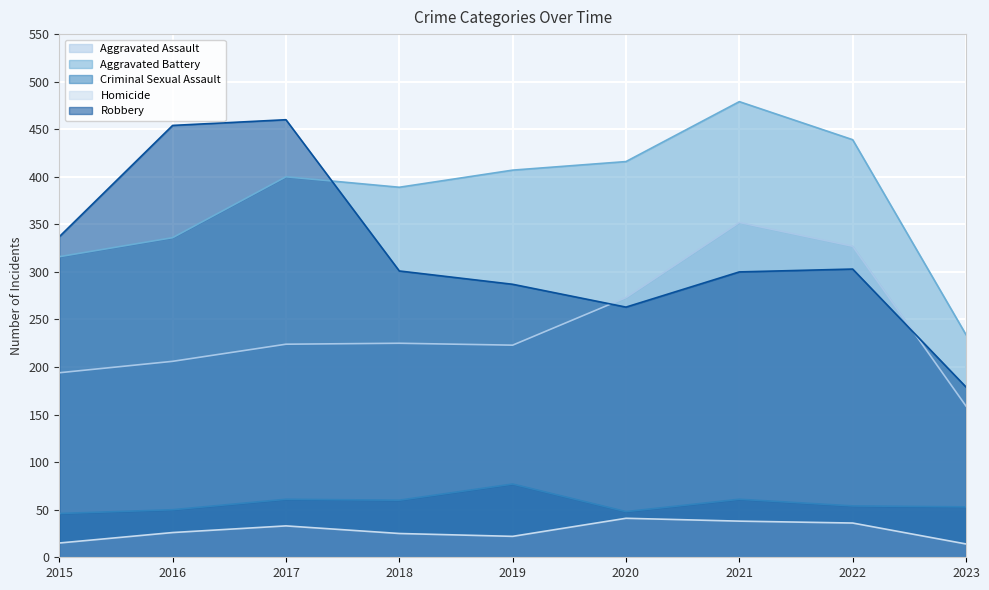

Reading right to left, transcribe all the data shown in this chart.

Aggravated Assault: 2023=159	2022=327	2021=352	2020=273	2019=223	2018=225	2017=224	2016=206	2015=194
Aggravated Battery: 2023=234	2022=439	2021=479	2020=416	2019=407	2018=389	2017=400	2016=336	2015=316
Criminal Sexual Assault: 2023=53	2022=54	2021=61	2020=48	2019=77	2018=60	2017=61	2016=50	2015=46
Homicide: 2023=14	2022=36	2021=38	2020=41	2019=22	2018=25	2017=33	2016=26	2015=15
Robbery: 2023=179	2022=303	2021=300	2020=263	2019=287	2018=301	2017=460	2016=454	2015=337